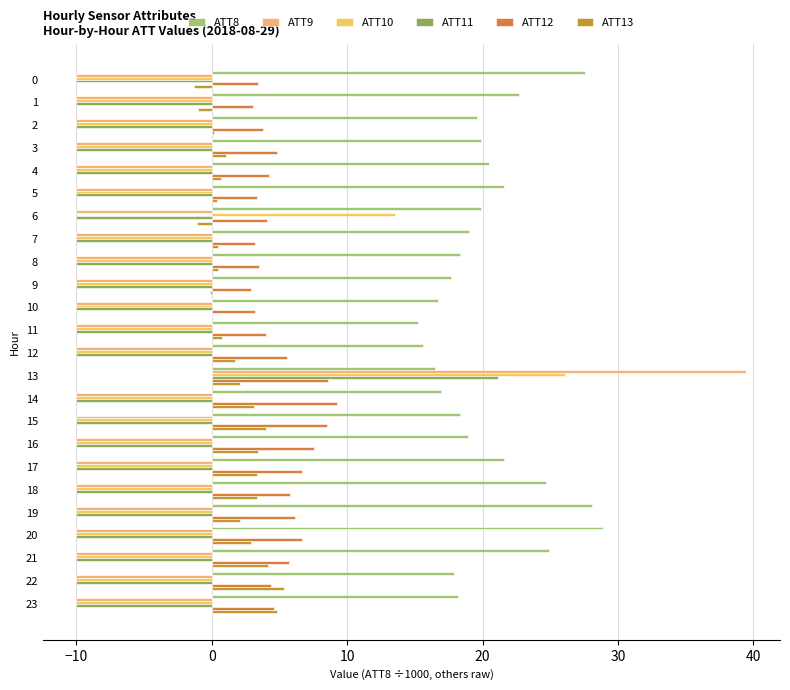

The value of ATT10 at 20 is -4.8. True or false?

False